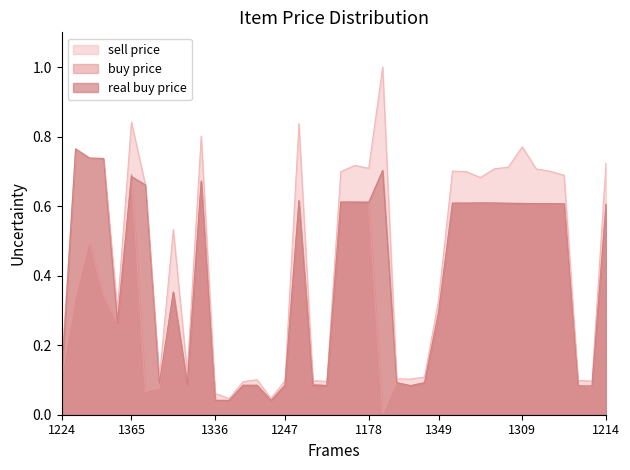

What are all the series names shown in the legend?

sell price, buy price, real buy price